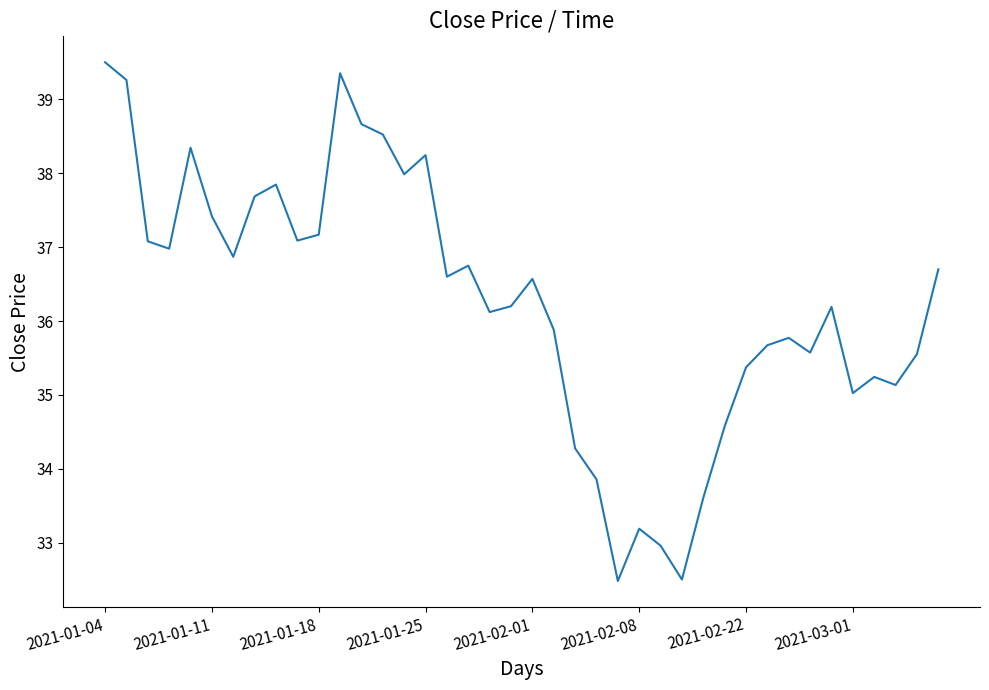

How many lines are shown in the chart?

1